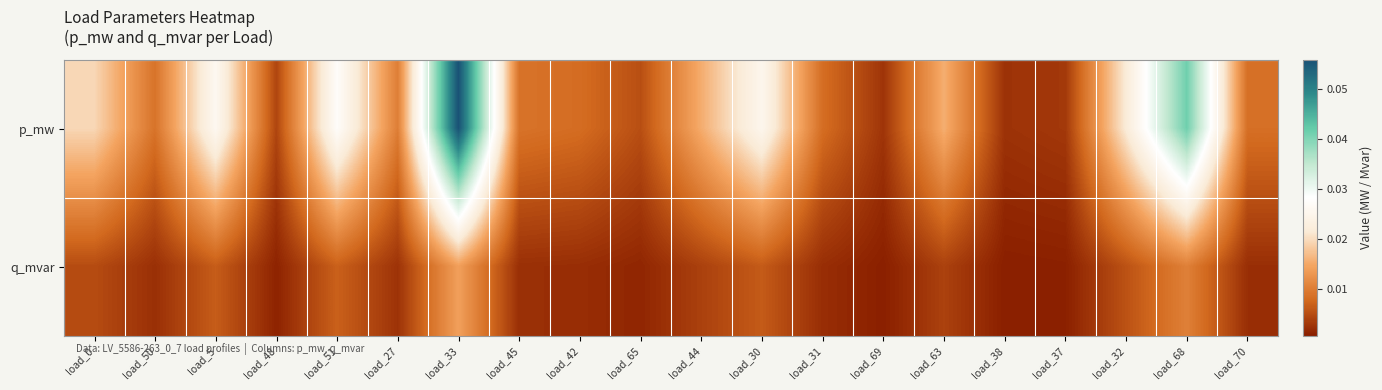

At which category is the sum across all series the highest?

load_33